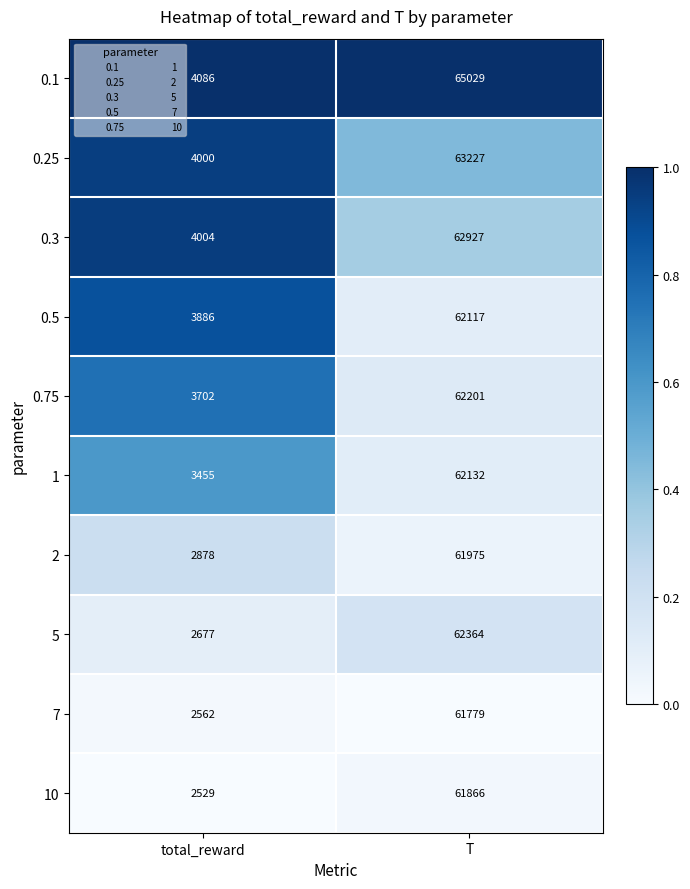

Read the 0.1 value at T.

65029